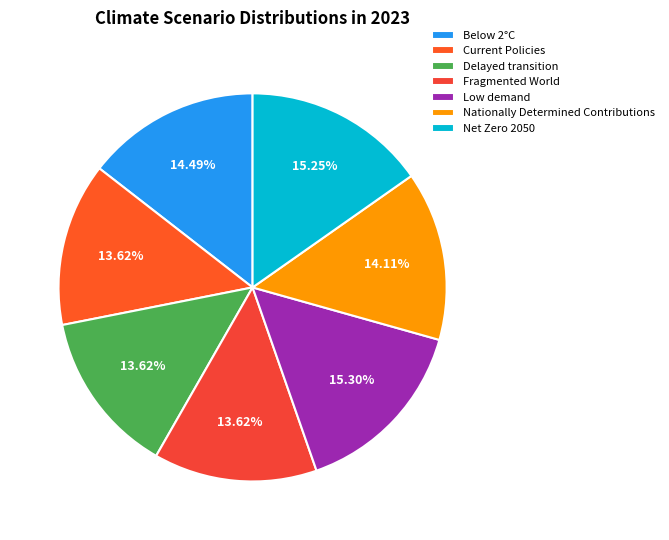

Combined, do Fragmented World and Delayed transition account for over 50%?

No